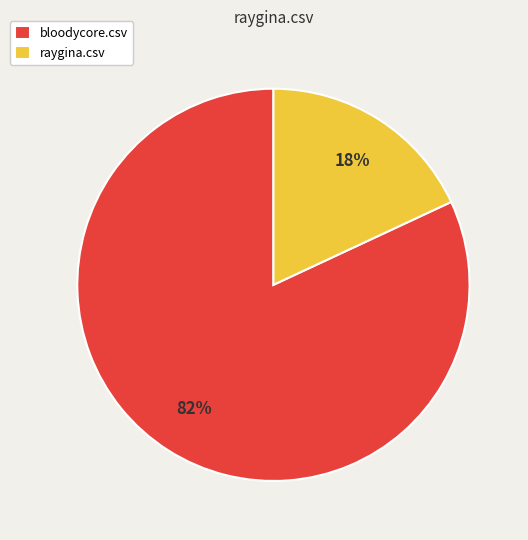

Is it true that bloodycore.csv is 82% of the pie?

True